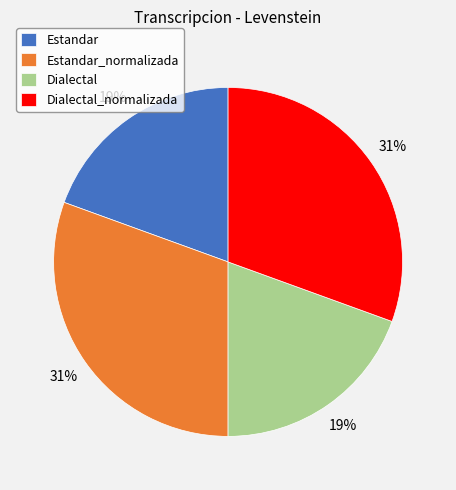

Is there a majority slice in this chart?

No